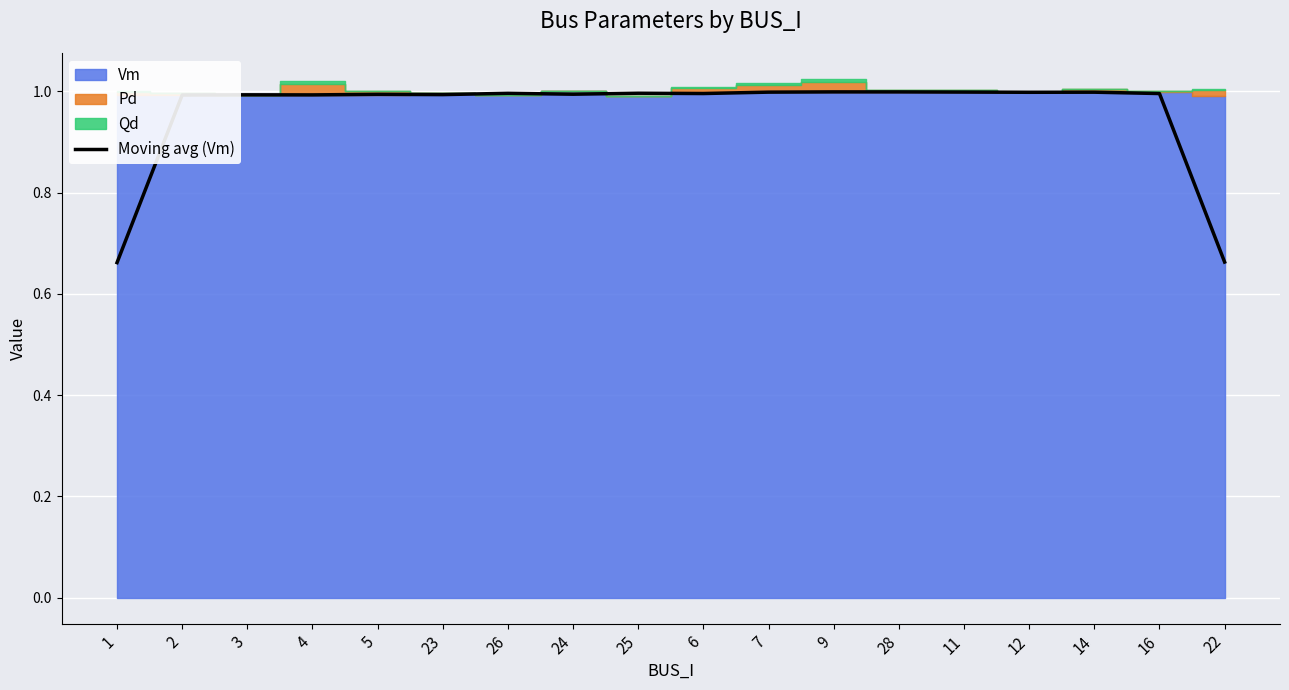

The value of Moving avg (Vm) at 25 is 0.4. True or false?

False